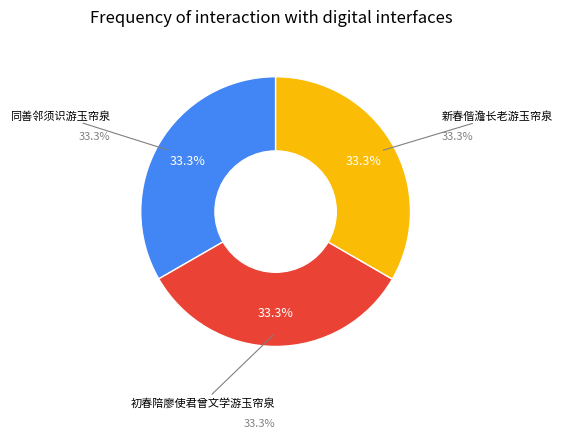

What is the largest slice in the pie chart?

新春偕澹长老游玉帘泉